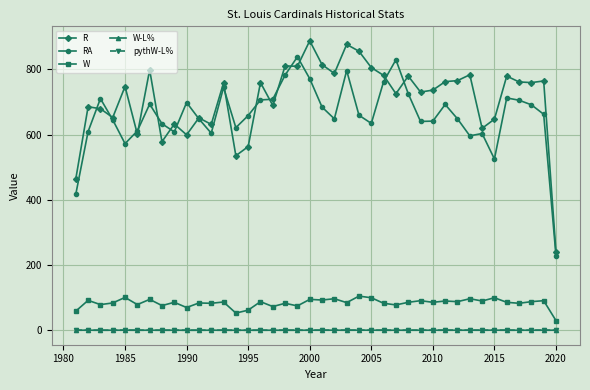

Does the chart display data point markers on the line(s)?

Yes